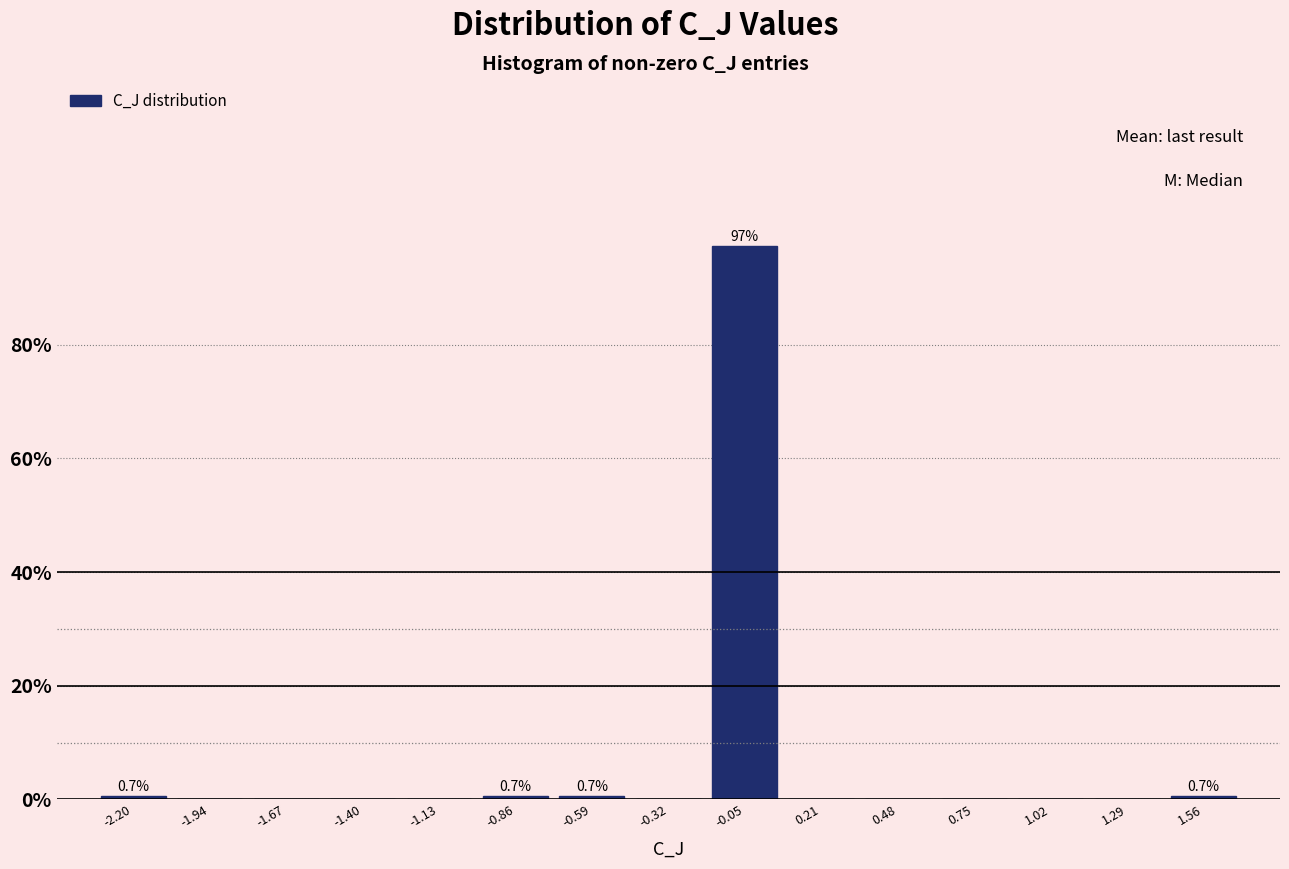

Which range on the x-axis has the tallest bar?

-0.20 to 0.10